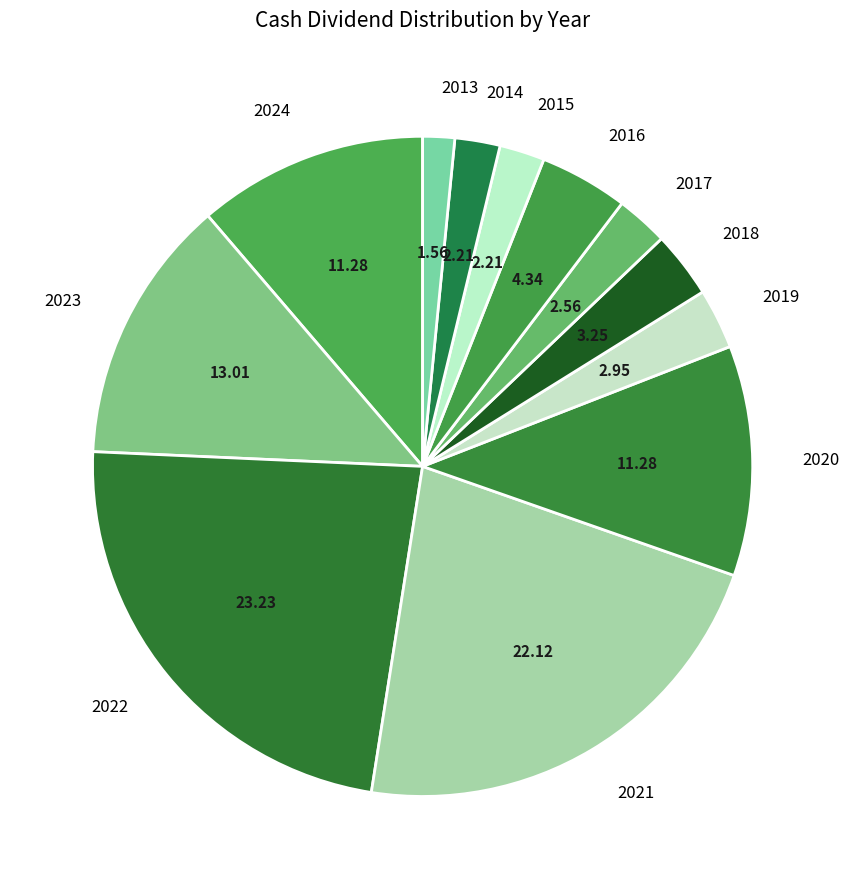

Is the sum of 2020 and 2014 greater than half?

No